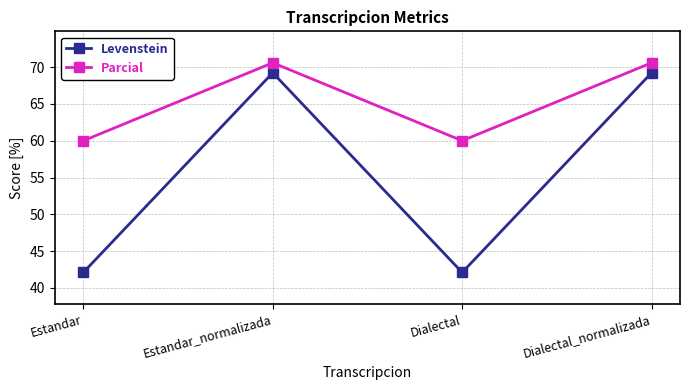

True or false: Parcial has a value of 98.7 at Estandar.

False